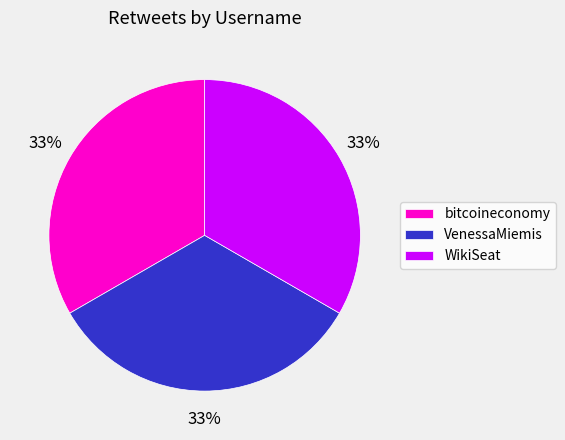

Approximately how many times larger is the value at WikiSeat compared to VenessaMiemis?

1.0